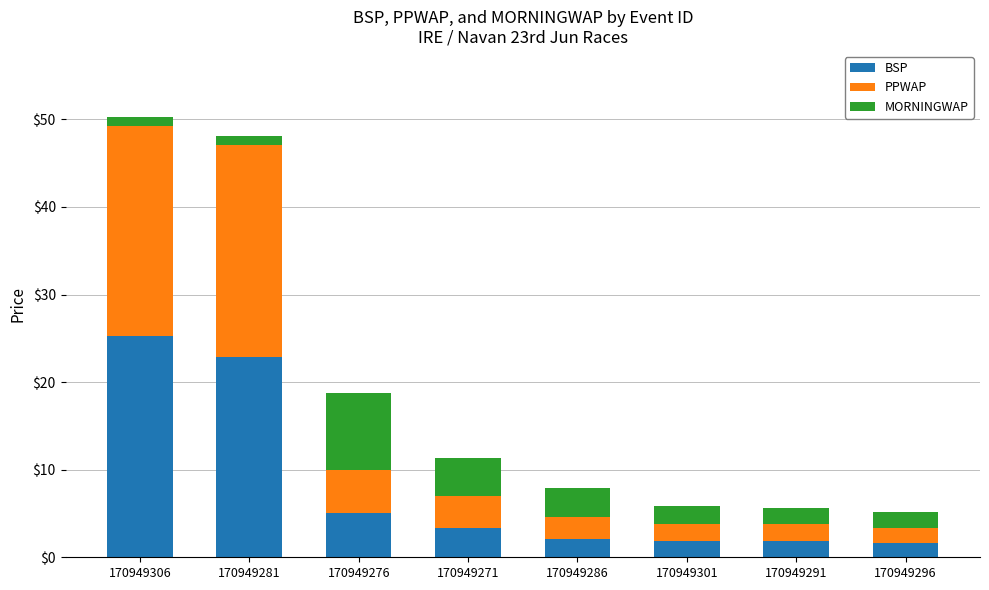

What is the average value of the BSP series?

8.0